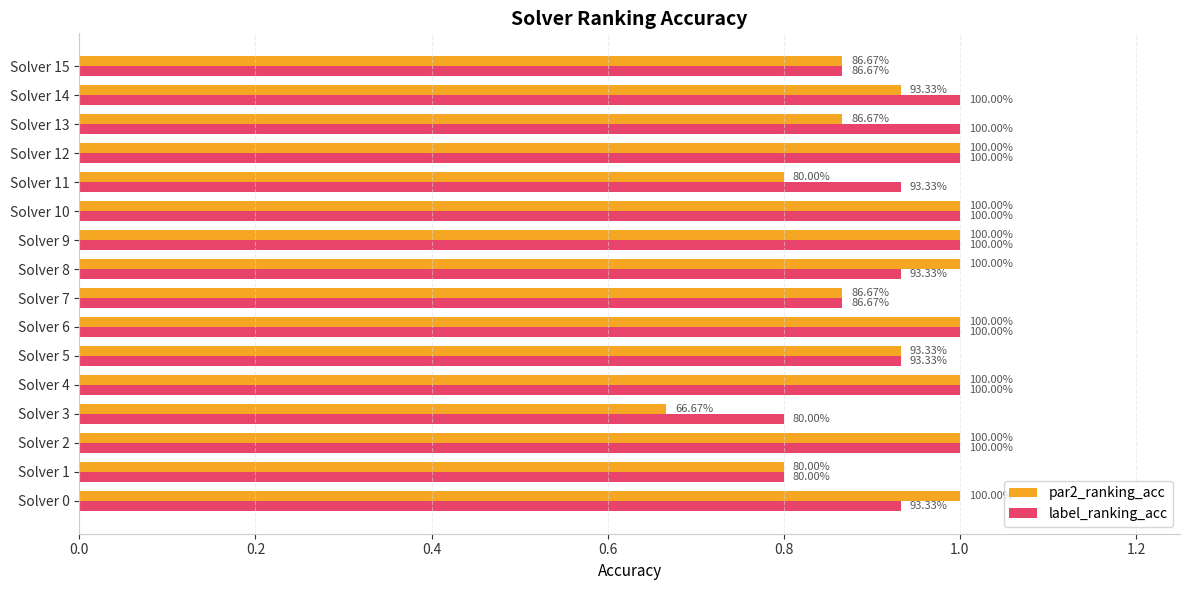

What are all the series names shown in the legend?

par2_ranking_acc, label_ranking_acc